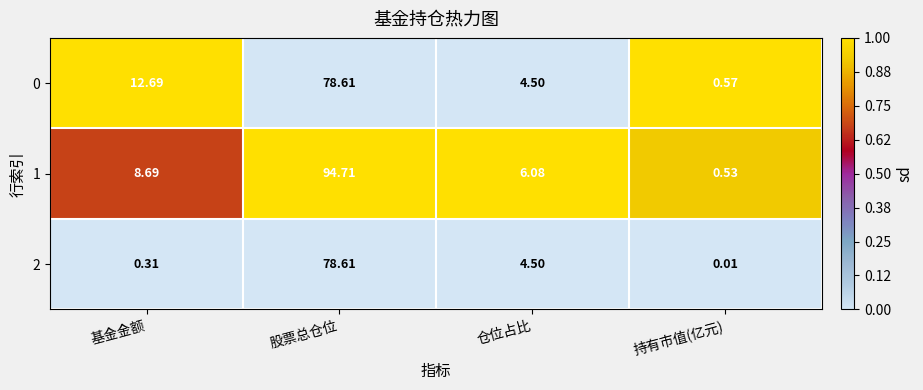

Rank the categories by 1 value from highest to lowest.

股票总仓位, 基金金额, 仓位占比, 持有市值(亿元)